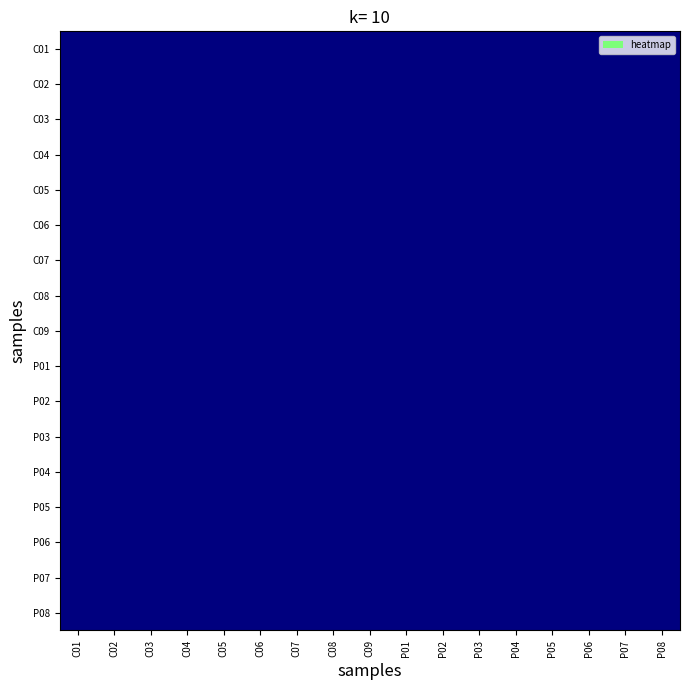

List the labels in order of C08 value, largest first.

C09, P07, P08, C01, C03, C04, C05, C06, C07, C08, P04, P06, P05, C02, P02, P03, P01